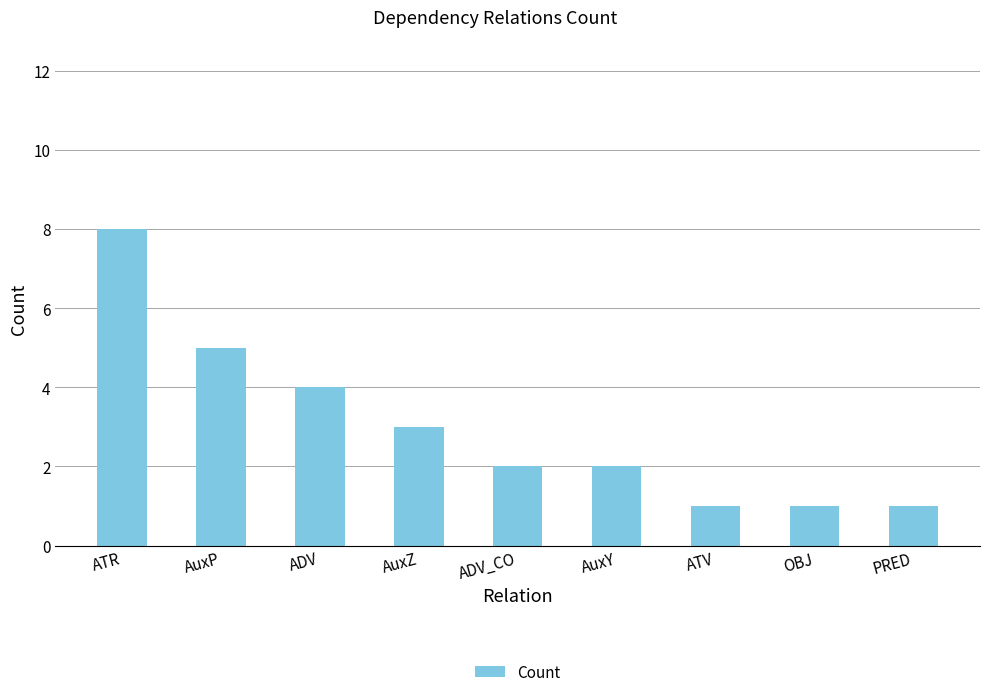

Which category has the highest value across all series?

ATR